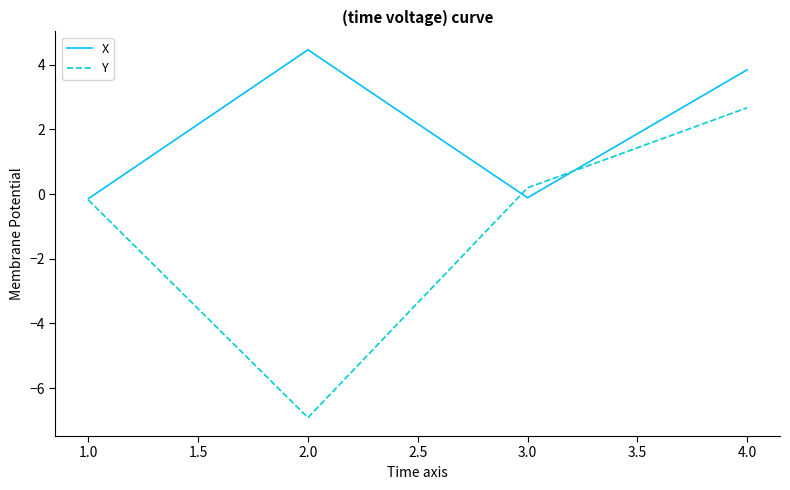

True or false: Y and X cross at least once.

True